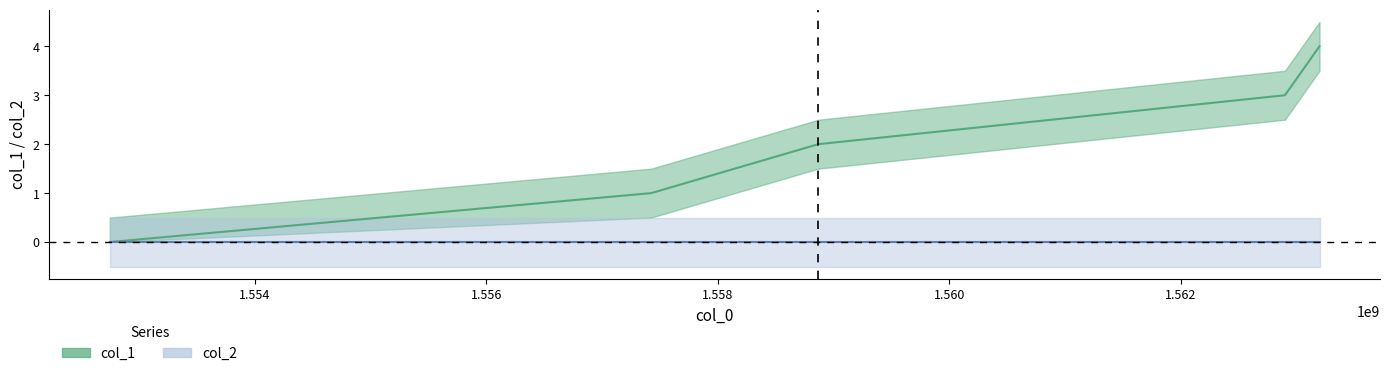

What is the greatest value displayed?

4